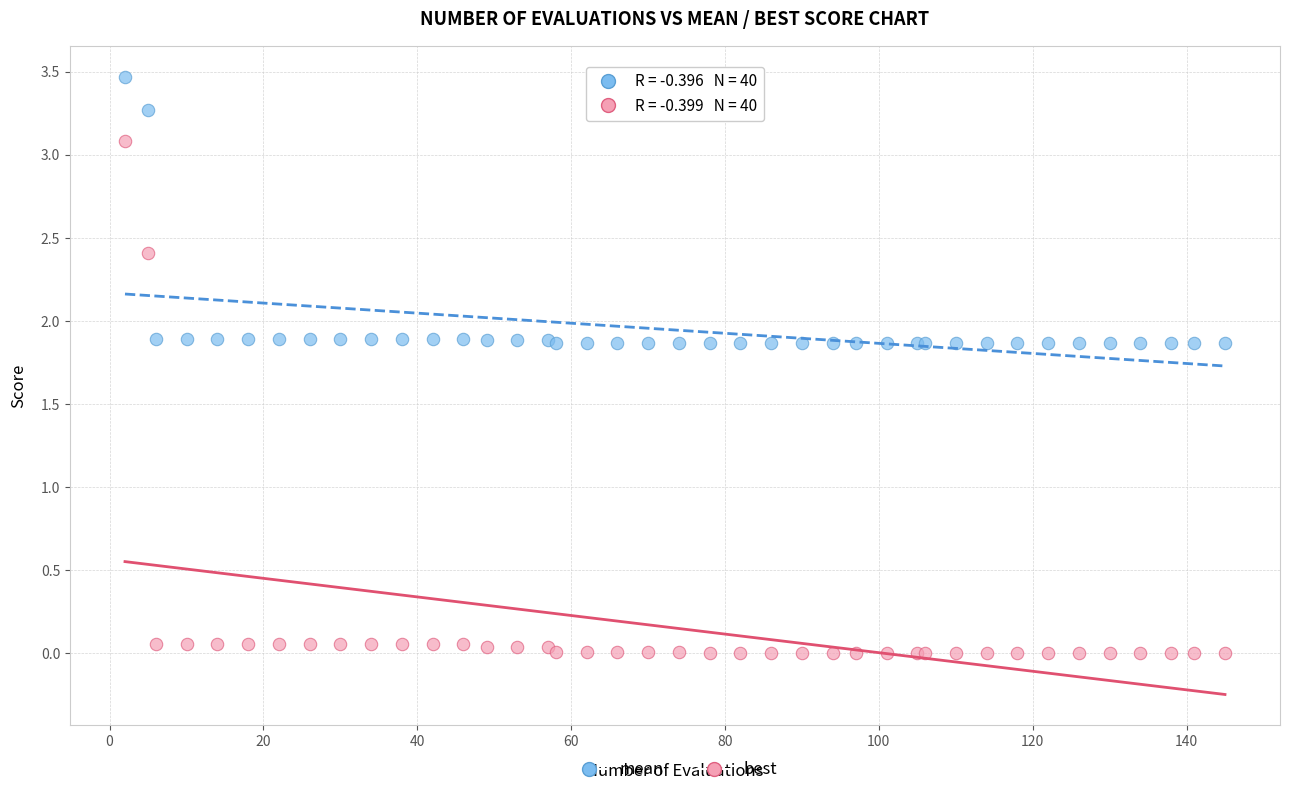

What is the X range (max minus min) for the scatter plot?

143.0